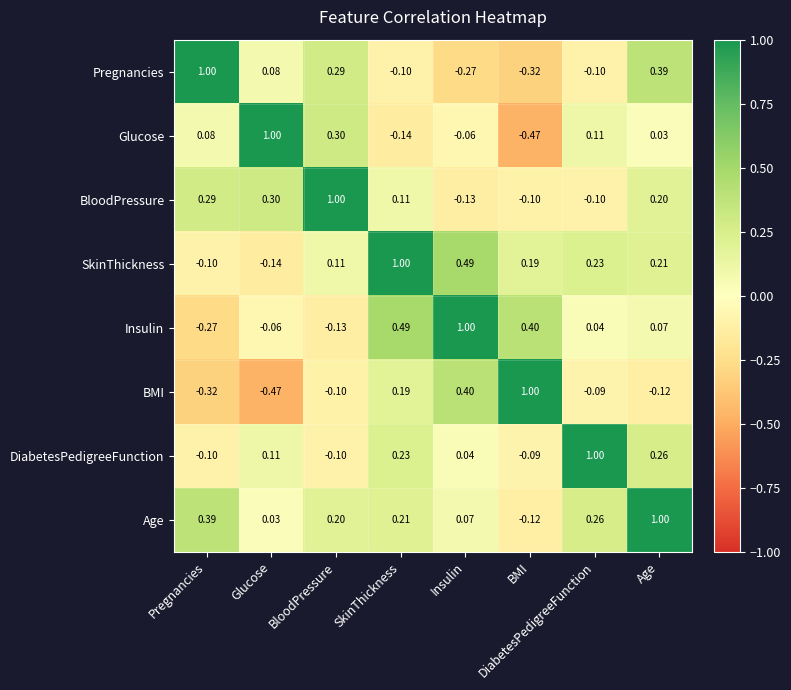

Which series has the largest total across all categories?

Age